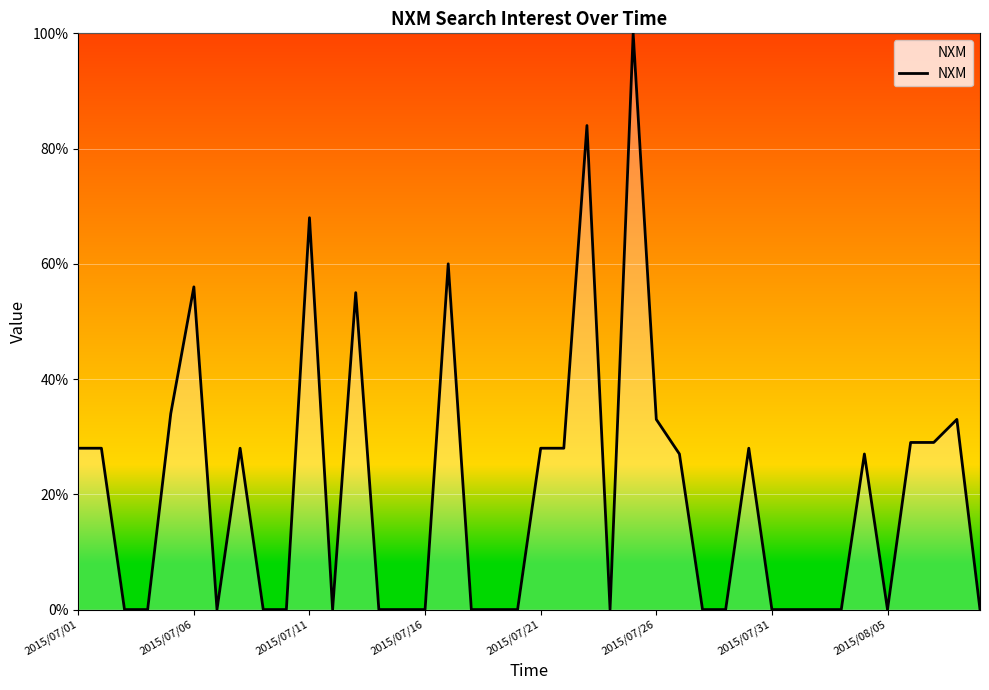

What is the difference between the maximum and minimum values?

100